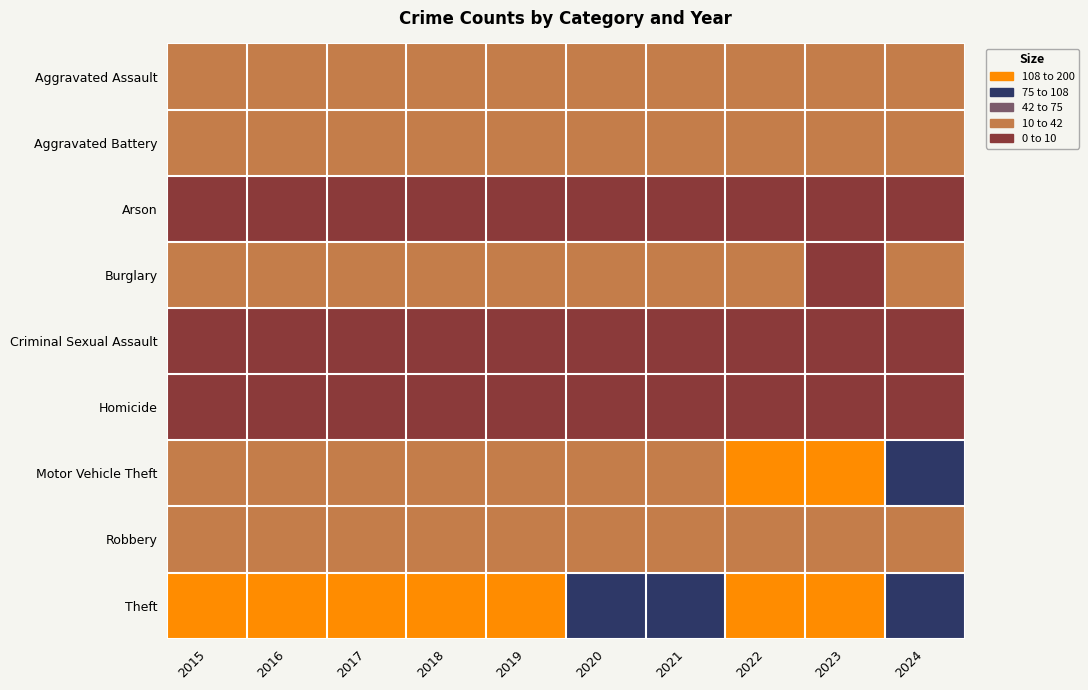

At how many categories does at least one series exceed 77?

10